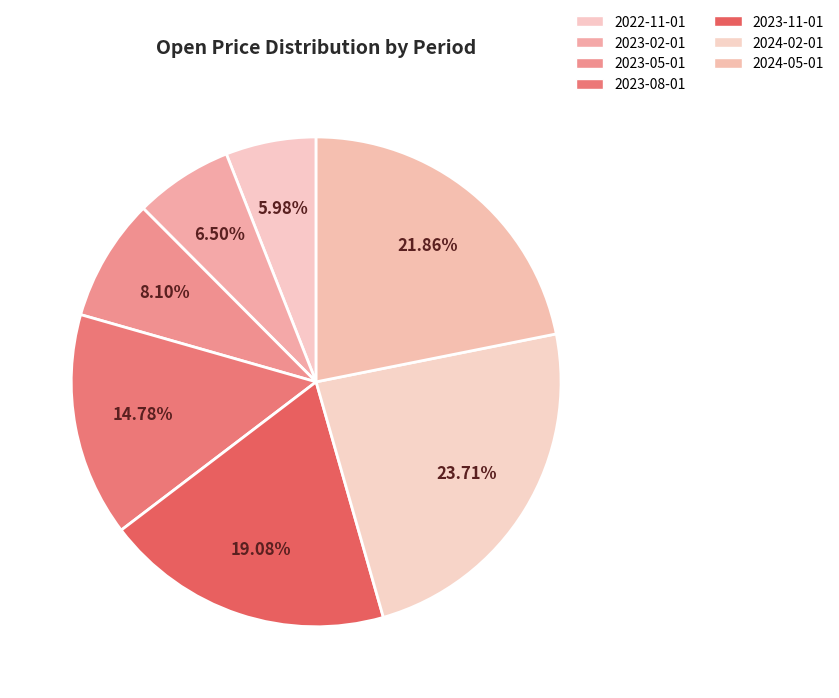

How many slices are in this pie chart?

7